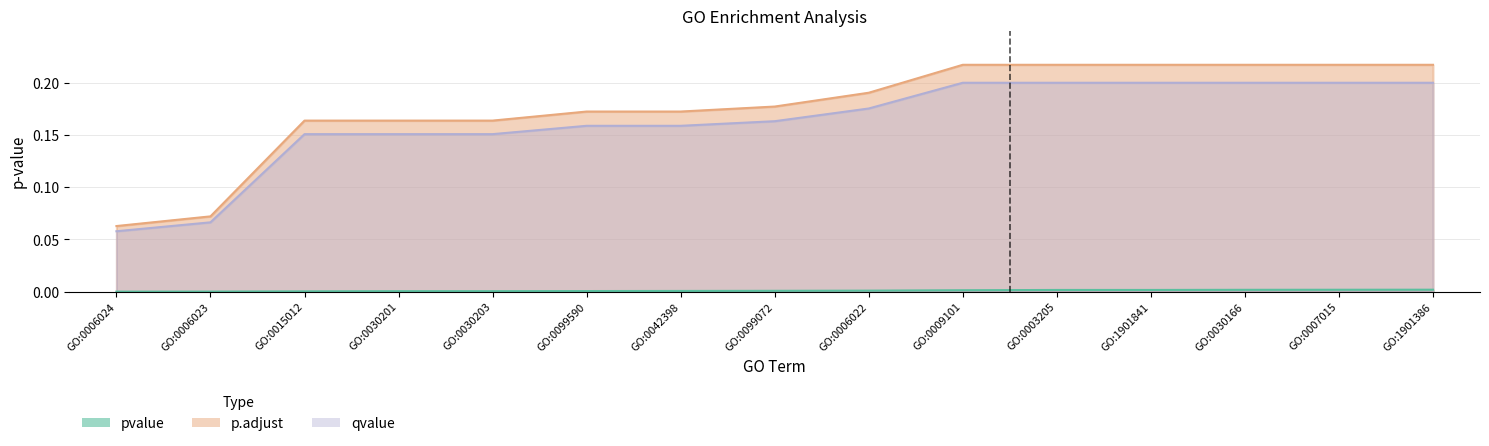

Which label corresponds to the smallest value in the chart?

GO:0006024